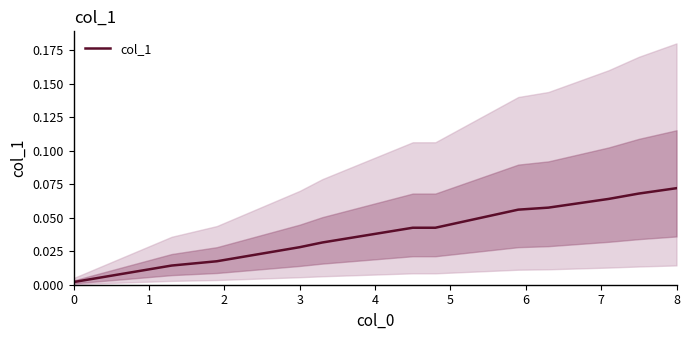

Which category has the highest value in the col_1 series?

8